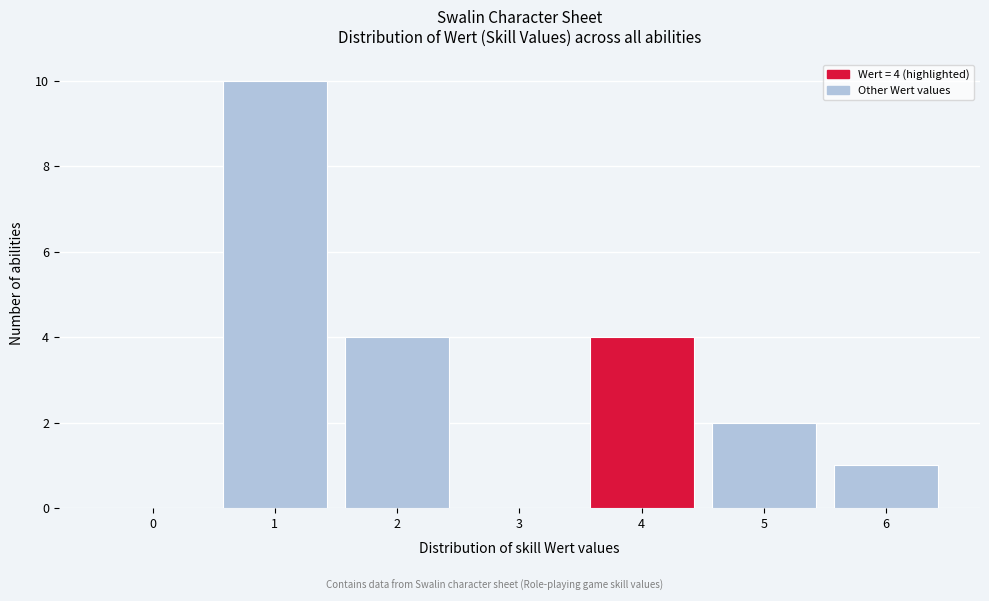

Reading left to right, list all the values displayed in this chart.

0=0	1=10	2=4	3=0	4=4	5=2	6=1